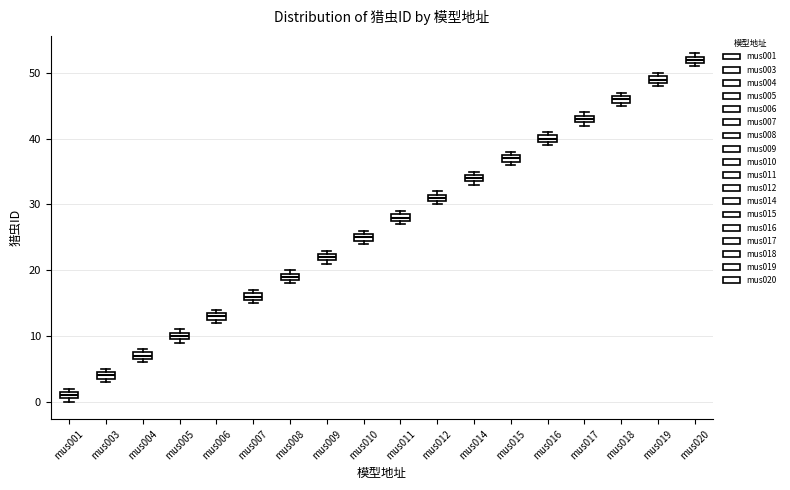

Where is the upper edge of the box for mus011 on the y-axis? The values are not printed on the chart, so give them approximately, as read against the axis.

29